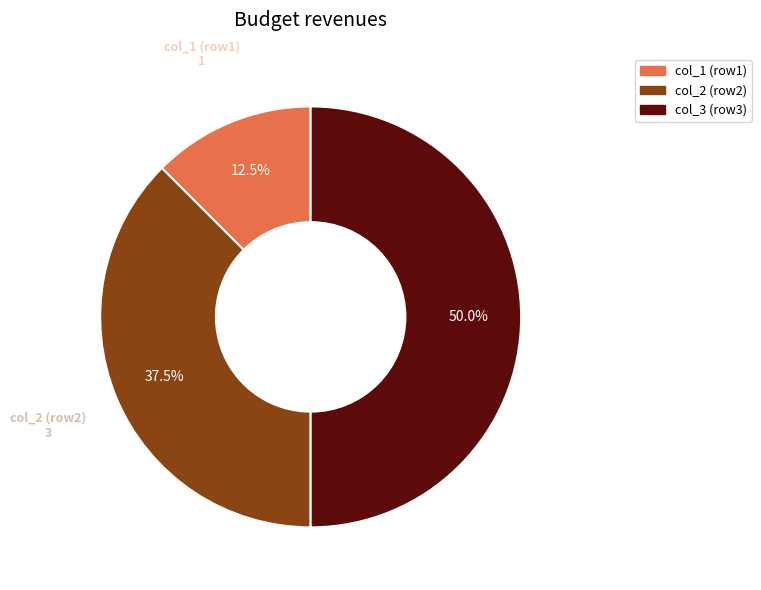

Which category has the biggest portion of the pie?

col_3 (row3)